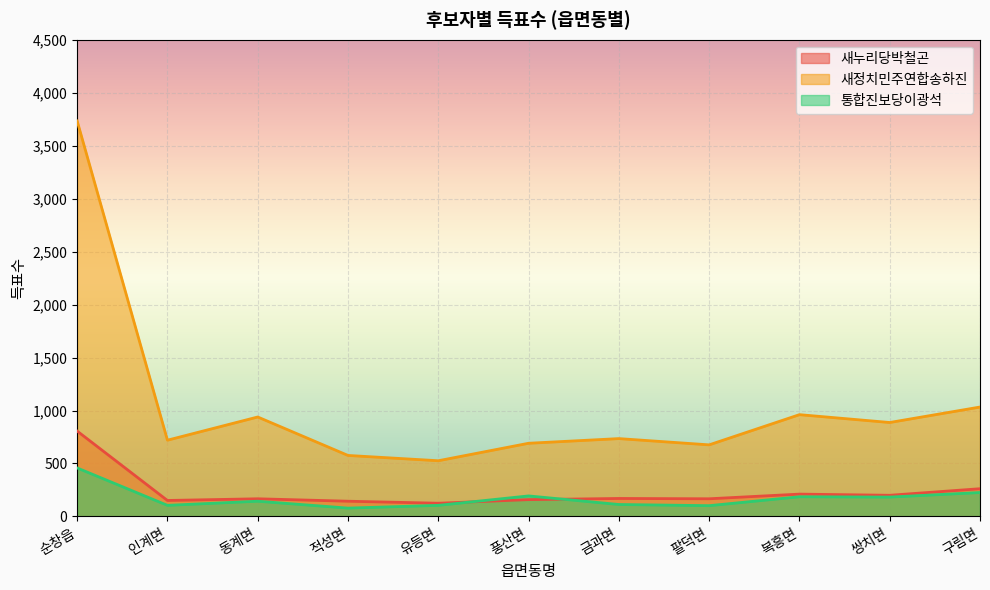

At which label is 새누리당박철곤 closest to 465?

구림면